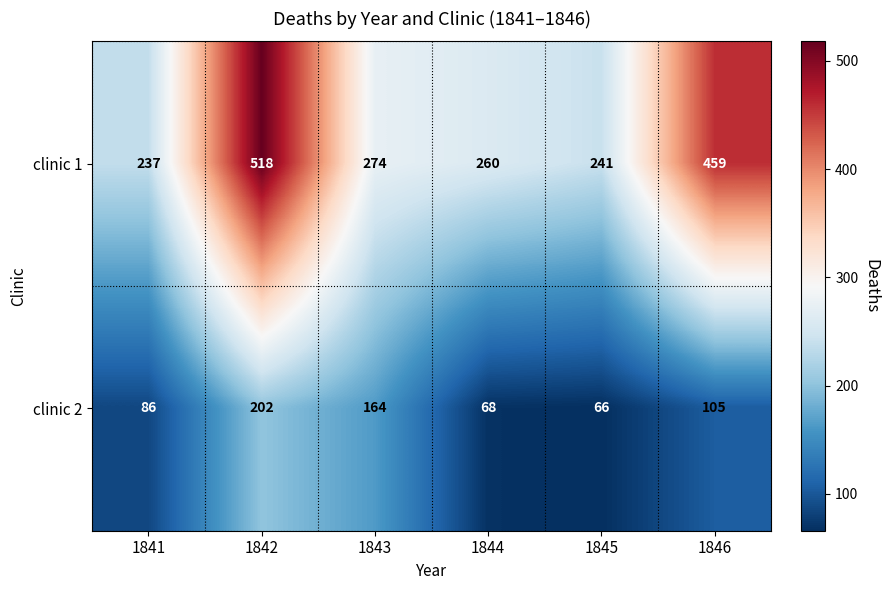

Rank the series by their average value, from highest to lowest.

clinic 1, clinic 2